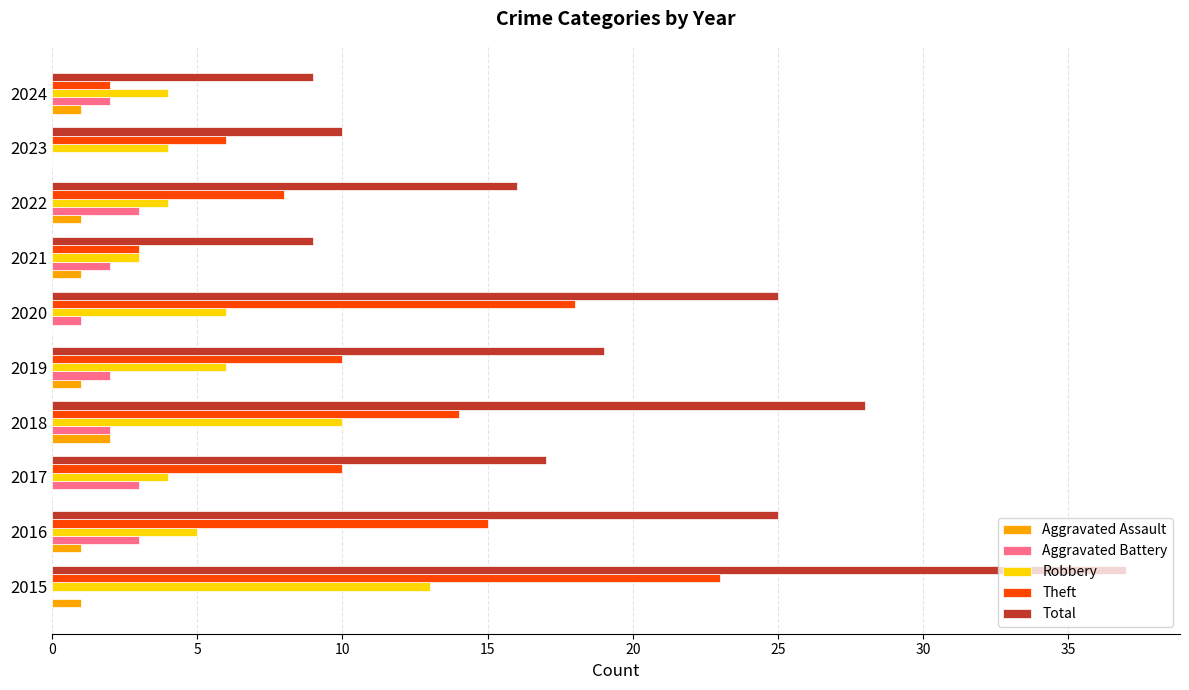

What is the sum of all Aggravated Assault values?

8